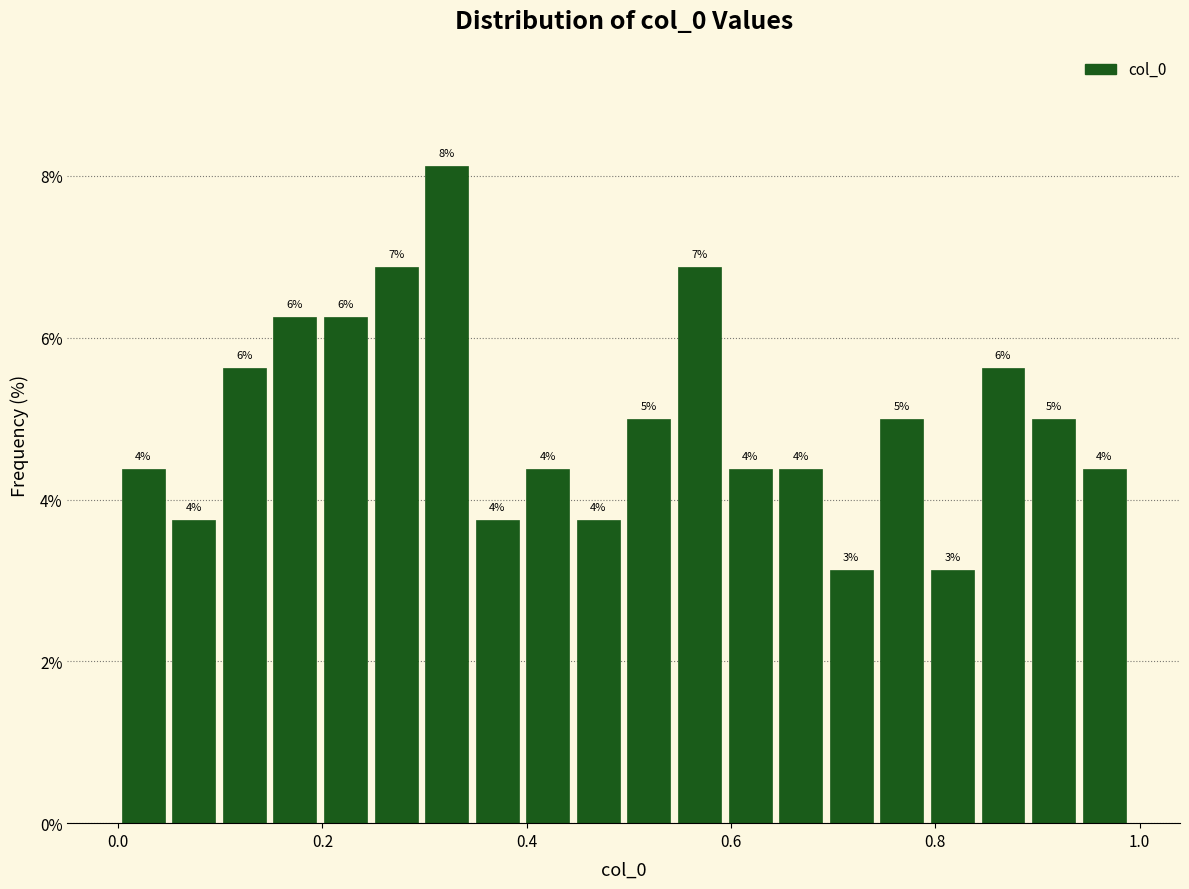

Read against the x-axis, roughly where is the centre of the tallest bar?

0.32